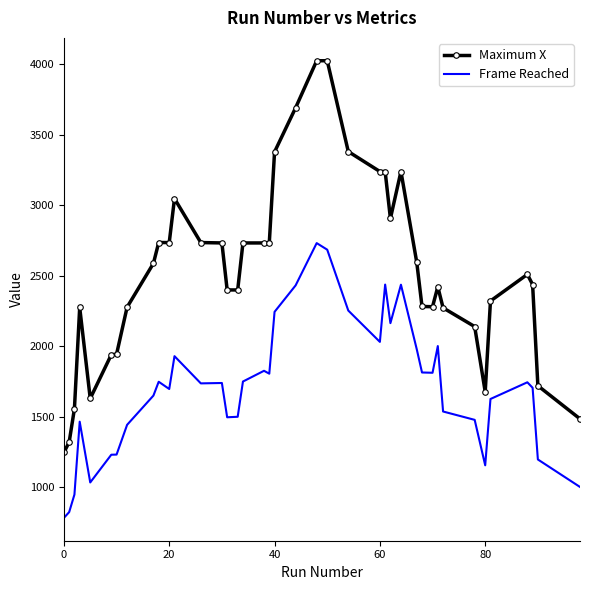

What is the difference between the maximum and second lowest values in the Maximum X series?

2704.6